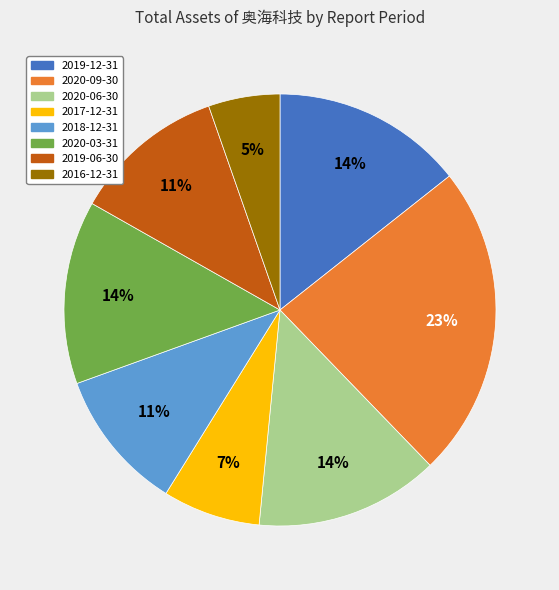

To the nearest percent, what is the difference between the largest and smallest slice percentages?

18%